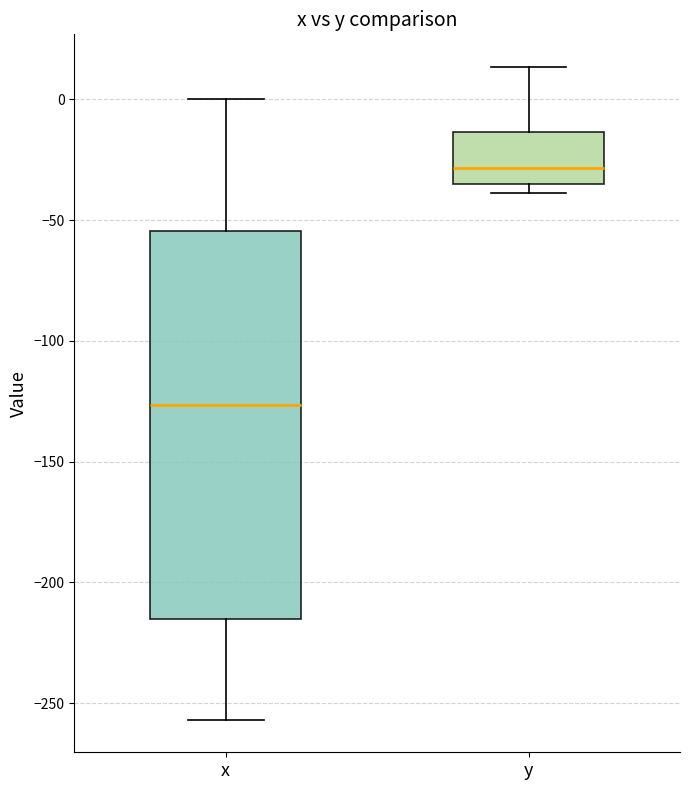

Comparing the boxes themselves (not the whiskers), which one is the tallest?

x